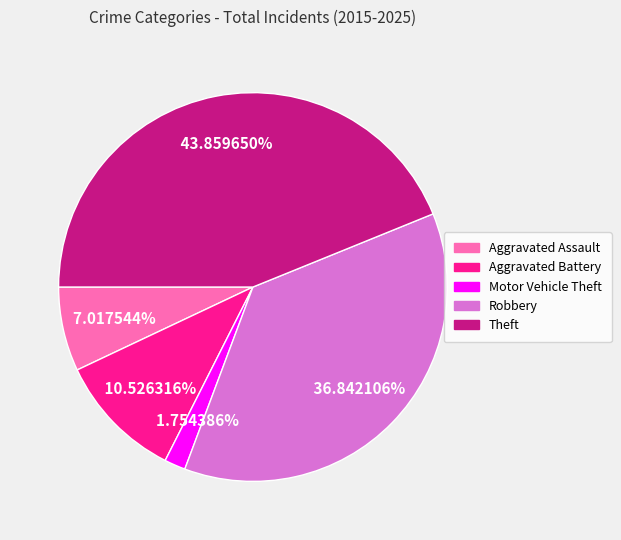

Rank the categories by value from lowest to highest.

Motor Vehicle Theft, Aggravated Assault, Aggravated Battery, Robbery, Theft